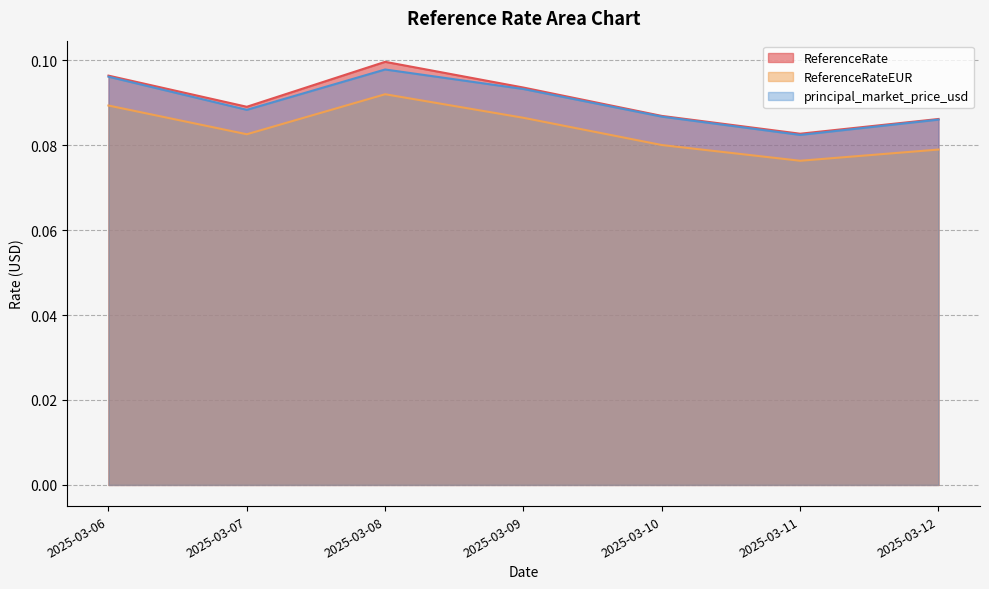

The ReferenceRateEUR series shows 0.1 at 2025-03-07. True or false?

True